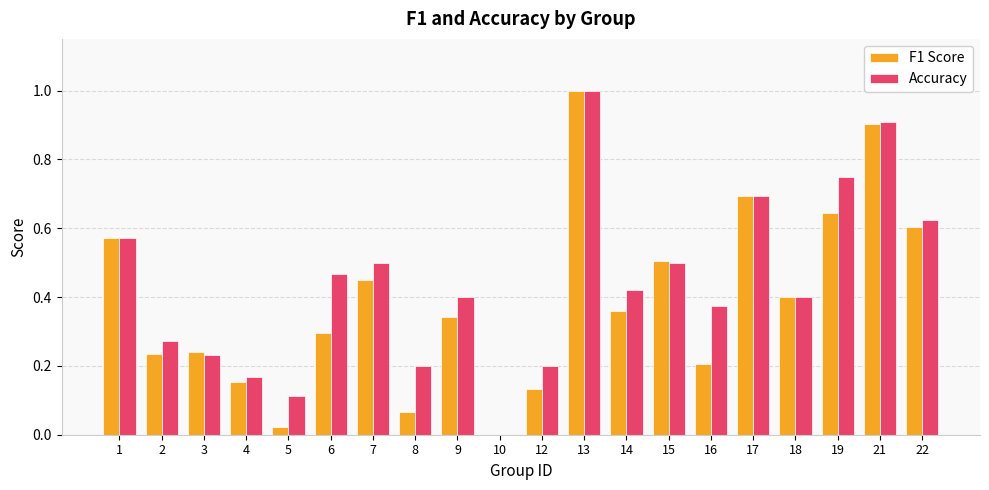

How many groups of bars are there?

20